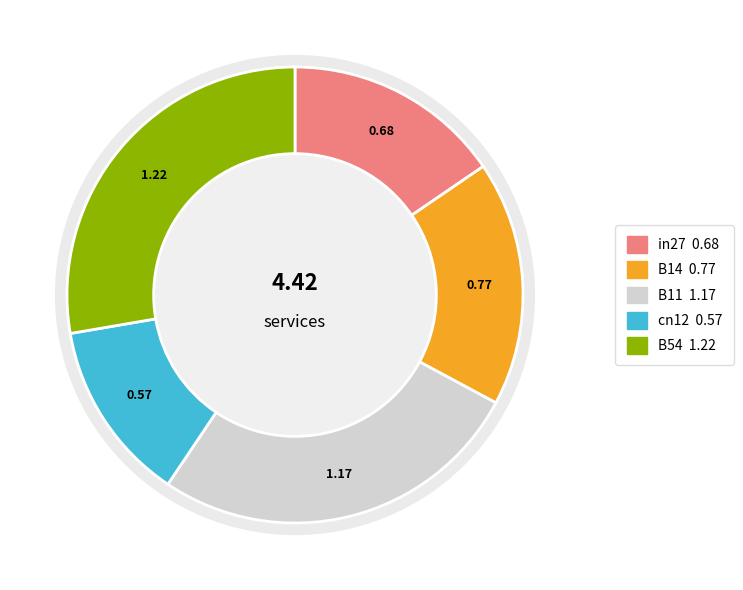

How many slices are in this pie chart?

5